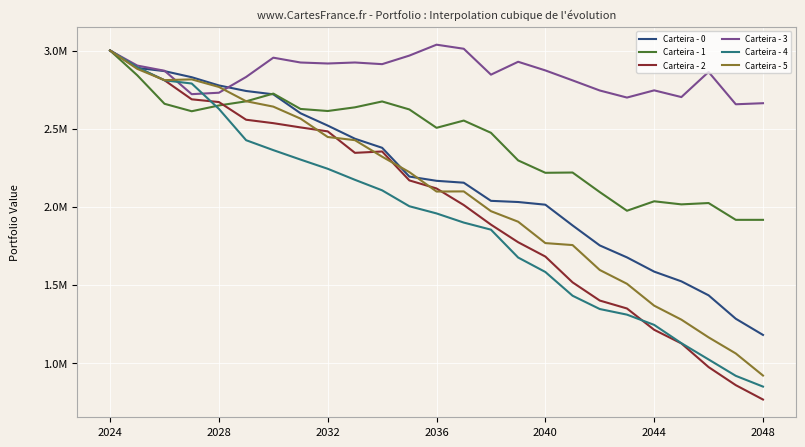

Is this an area chart (filled region under the line)?

No